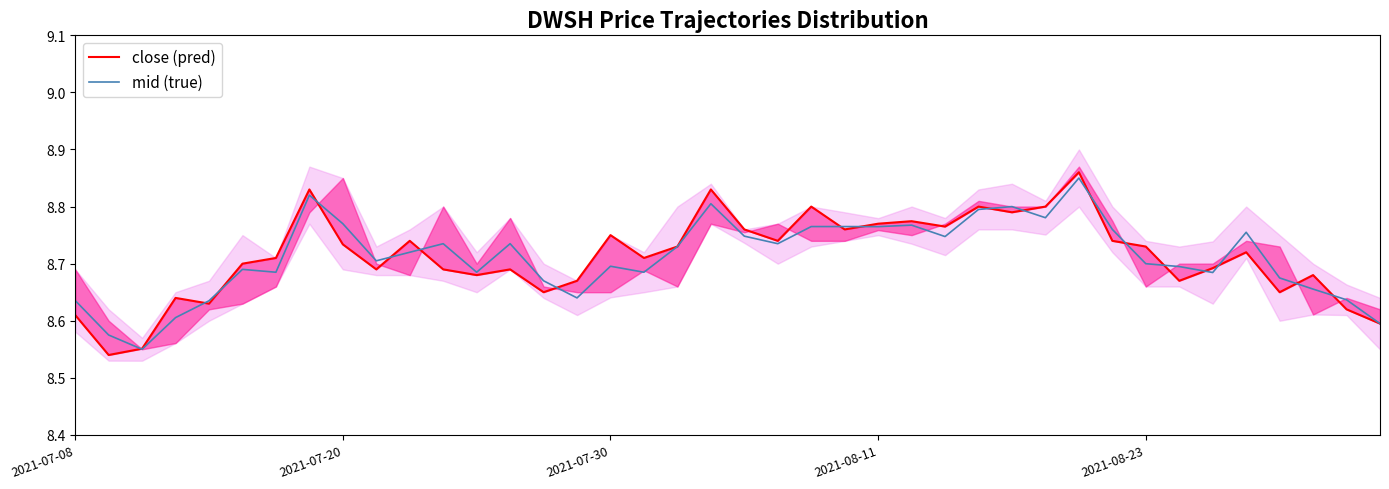

True or false: mid (true) has a value of 8.7 at 2021-08-23.

True